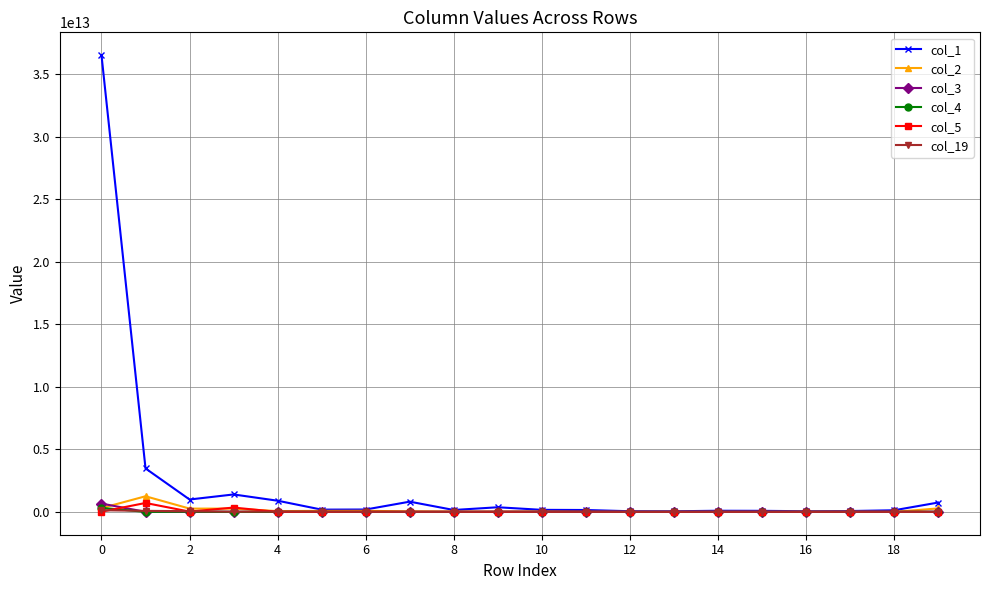

Which series has the largest range (max minus min)?

col_1